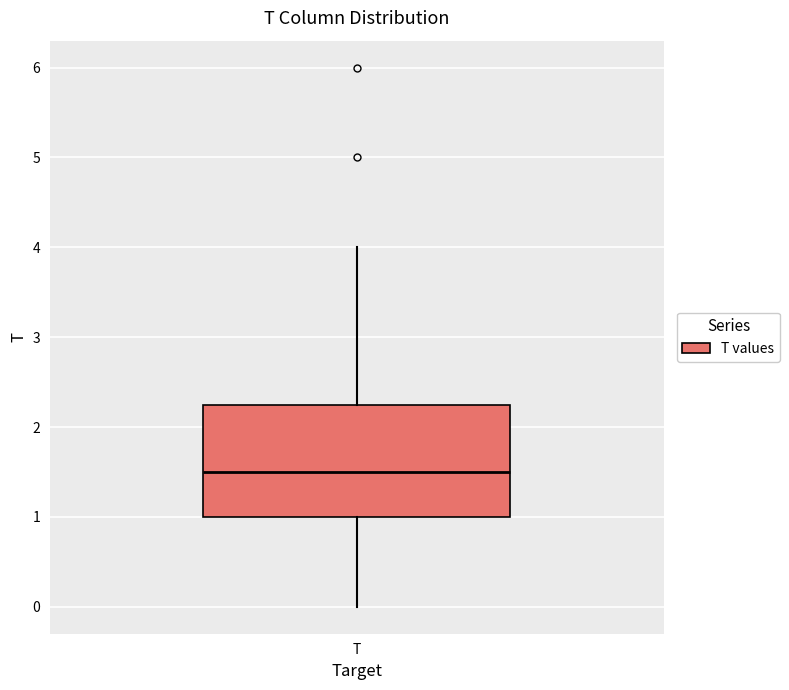

Transcribe this box plot: give where the median line is, the range the box spans, and where the two whiskers end, as read against the y-axis. The values are not printed on the chart, so give them approximately, as read against the axis.

median 1.5, box 1.0 to 2.3, whiskers 0.0 to 4.0